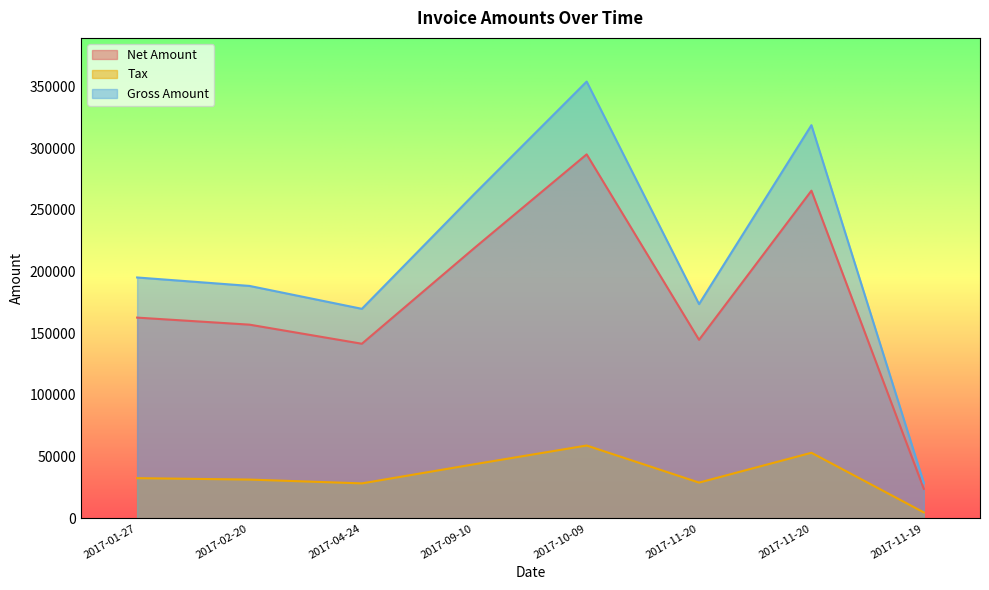

Between 2017-10-09 and 2017-11-20, which is larger?

2017-10-09